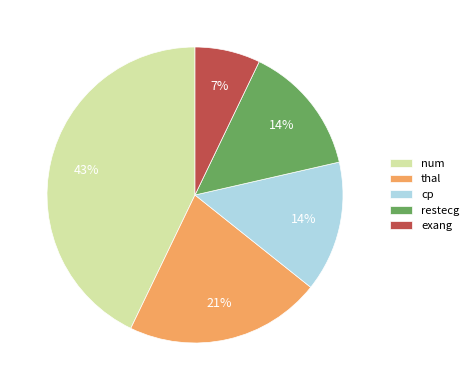

The thal slice represents 12% of the pie. True or false?

False